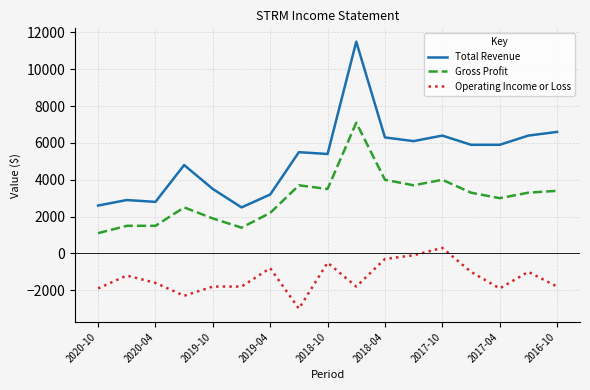

What is the difference between the maximum and minimum values in the Gross Profit series?

6000